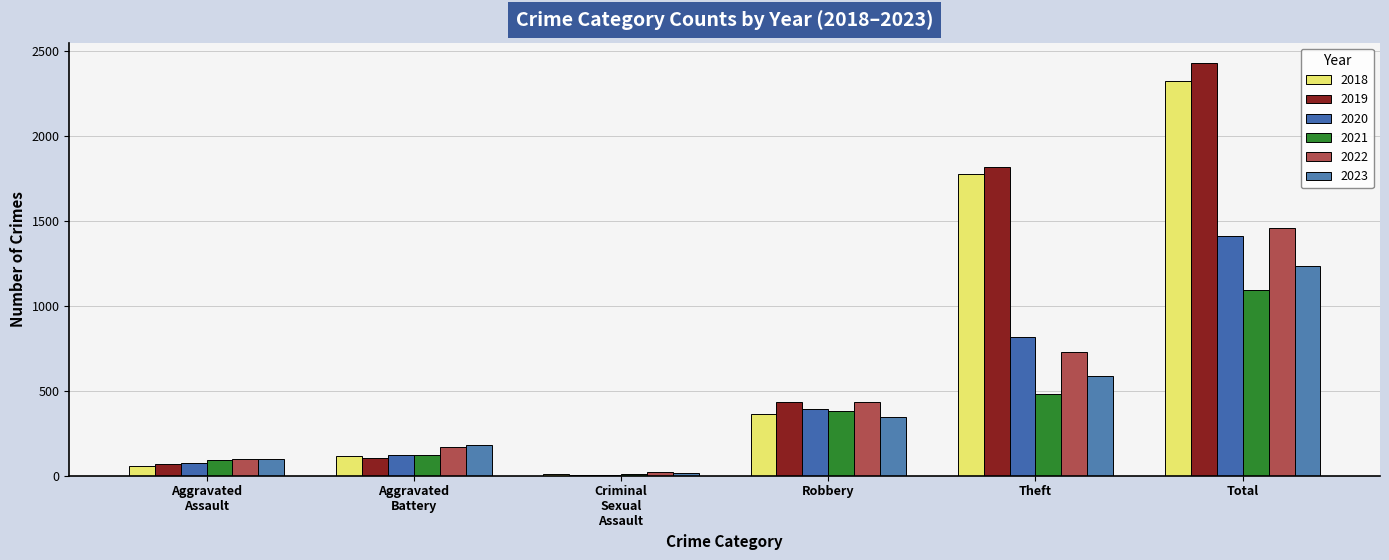

What is the spread (max minus min) of values at Theft?

1332